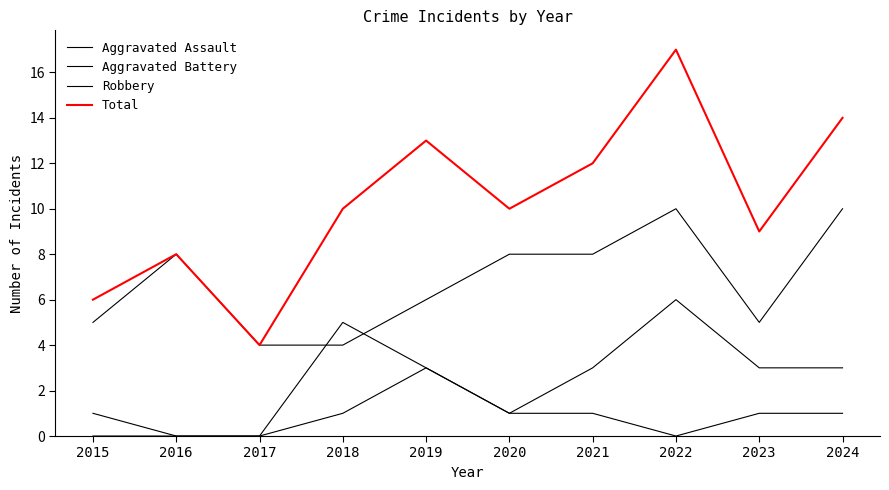

What is the total value across all series at 2018?

20